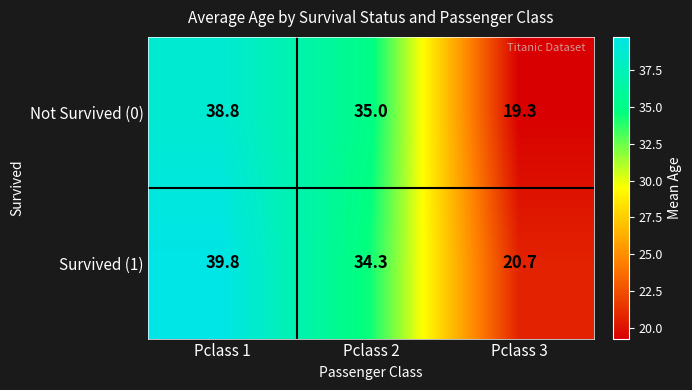

Reading left to right, transcribe all the data shown in this chart.

Not Survived (0): Pclass 1=38.8	Pclass 2=35.0	Pclass 3=19.3
Survived (1): Pclass 1=39.8	Pclass 2=34.3	Pclass 3=20.7